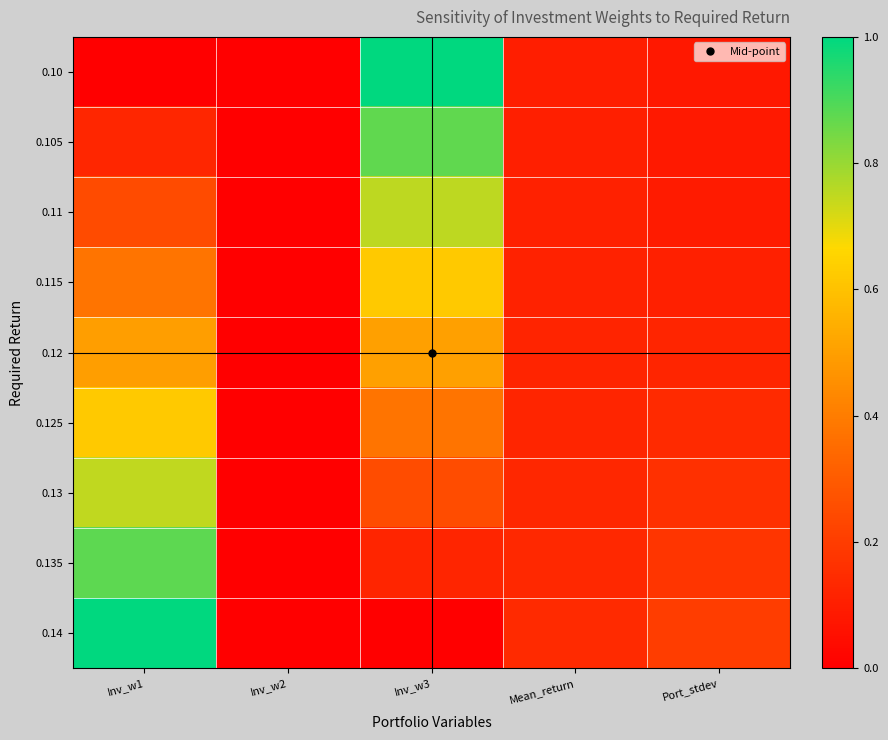

What is the total value across all series at Inv_w3?

4.5